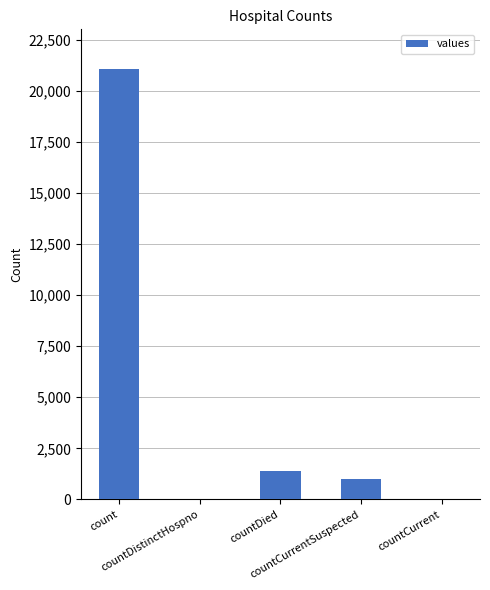

What is the greatest value displayed?

21050